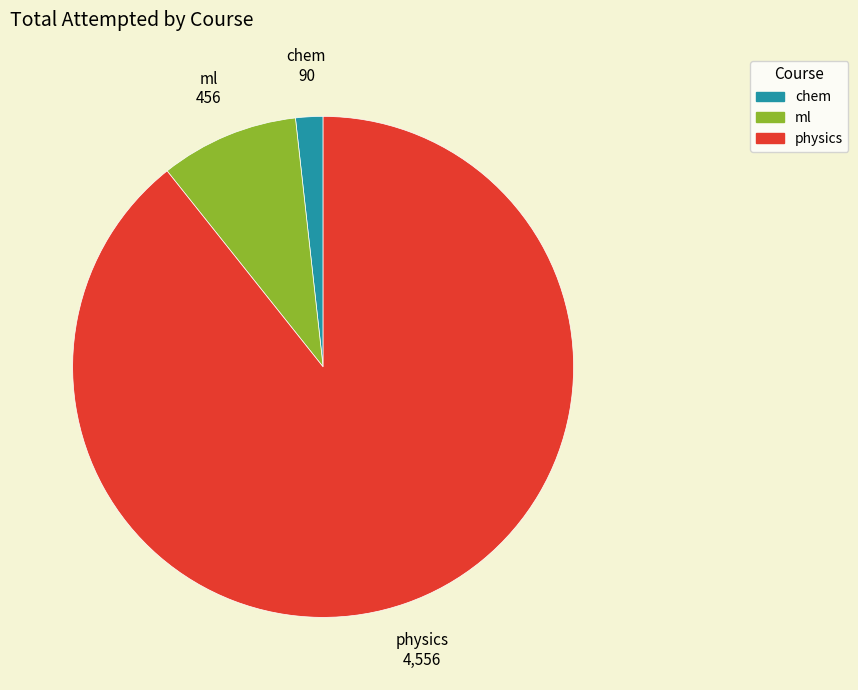

Combined, do chem and ml account for over 50%?

No